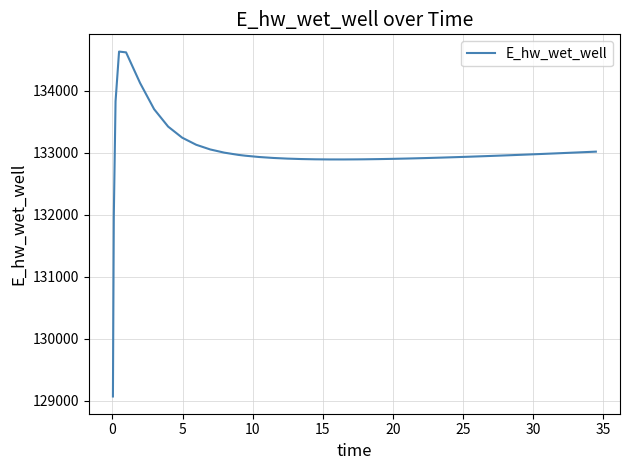

What is the greatest value displayed?

134627.8